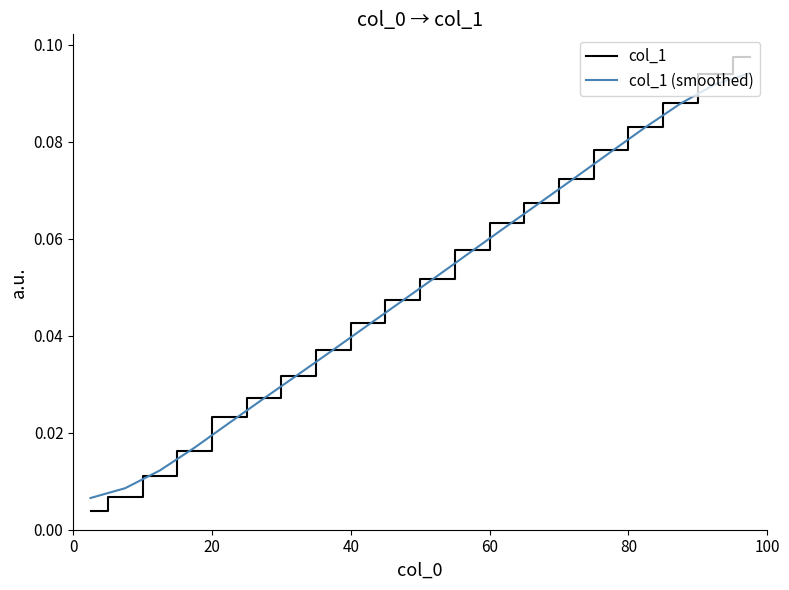

How many series are shown in this chart?

2